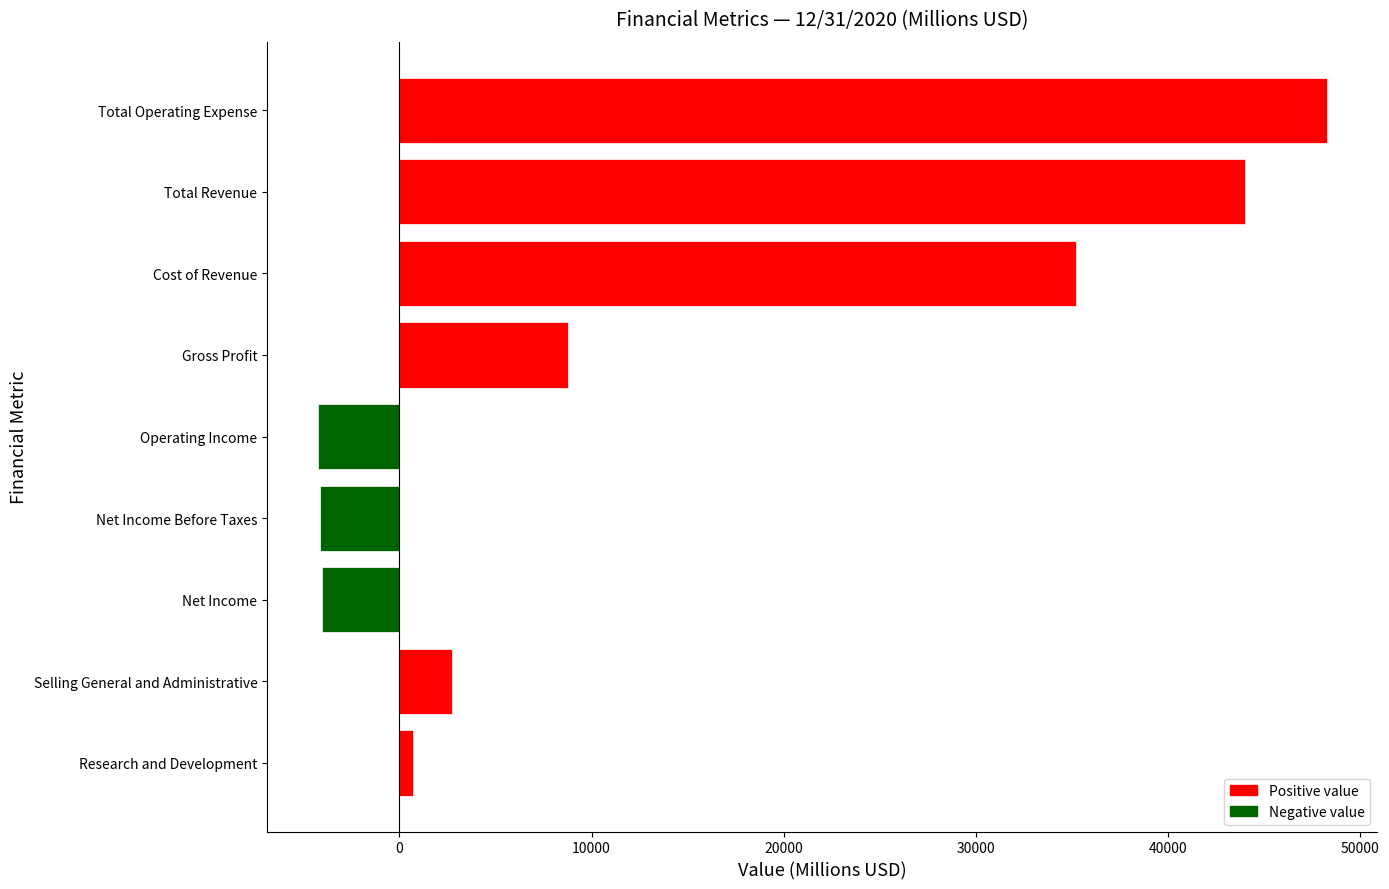

What is the sum of the values at Cost of Revenue and Total Operating Expense?

83457